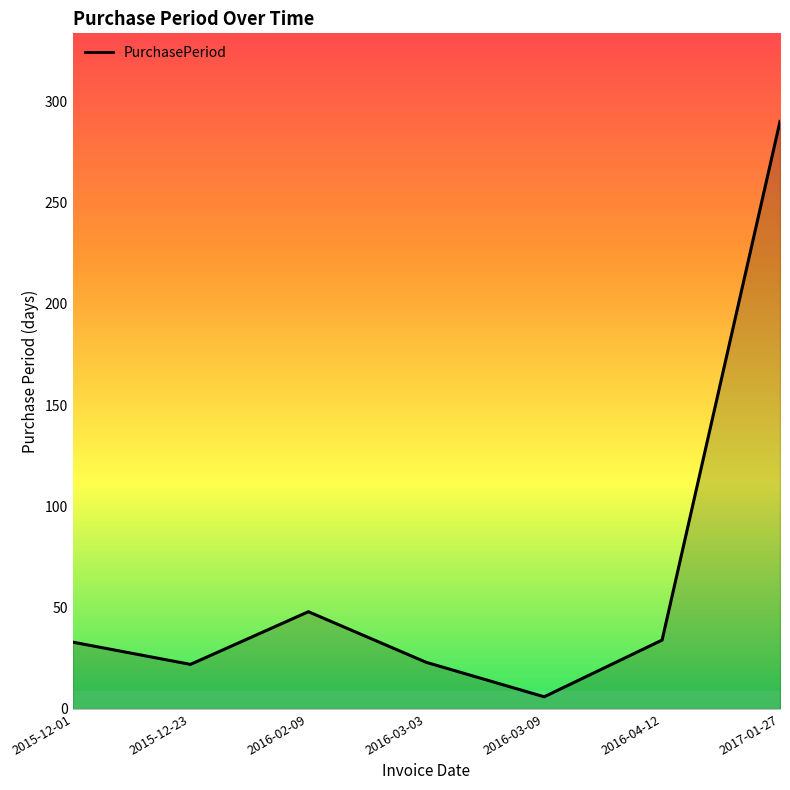

What is the average value?

65